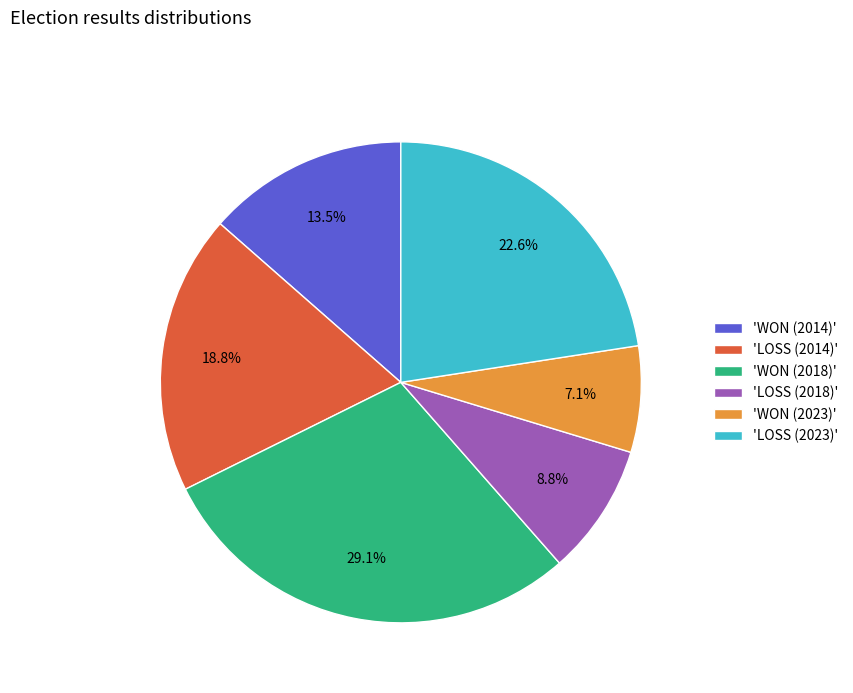

What is the ratio of the value at 'LOSS (2018)' to the value at 'WON (2014)'?

0.7